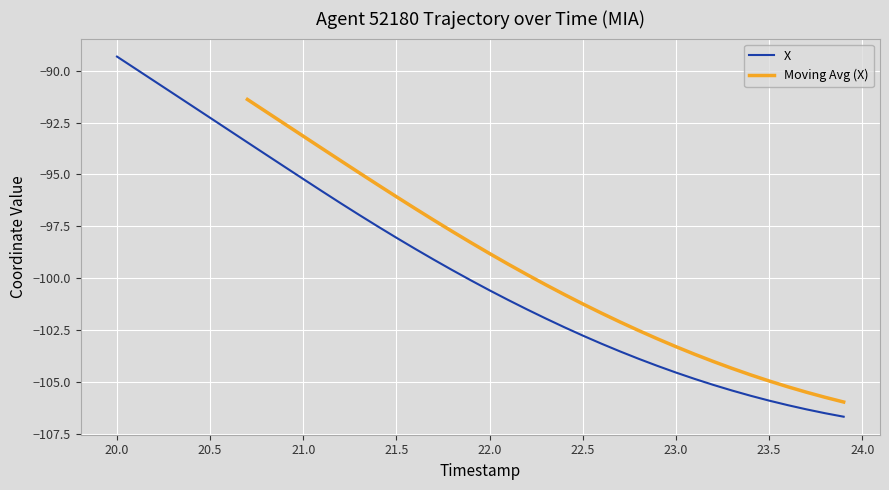

What is the lowest value of the X series?

-106.7